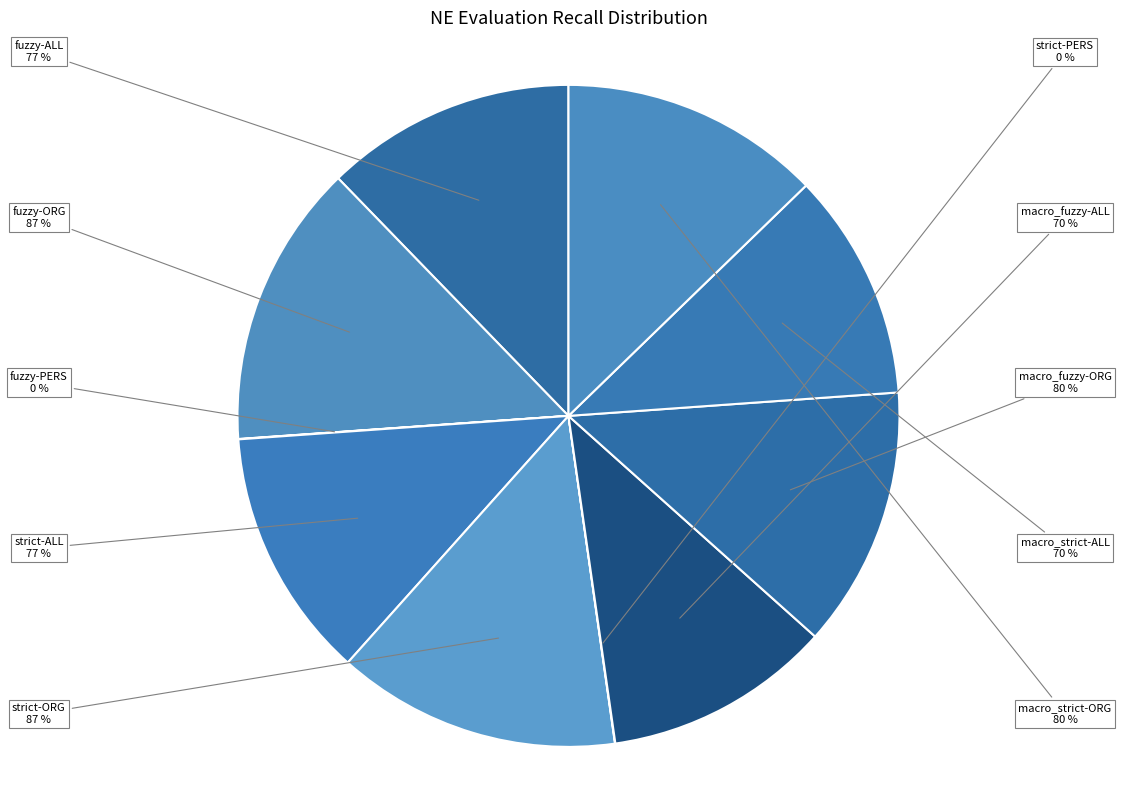

Which has a higher value, macro_fuzzy-ORG or fuzzy-ALL?

macro_fuzzy-ORG